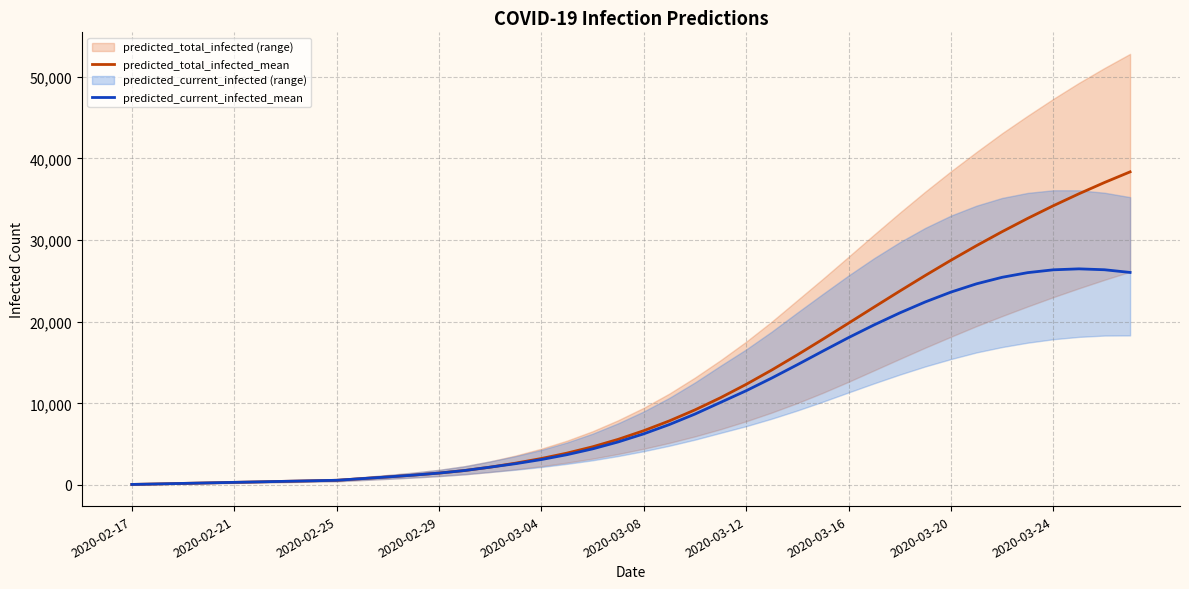

What is the total value across all series at 13?

3538